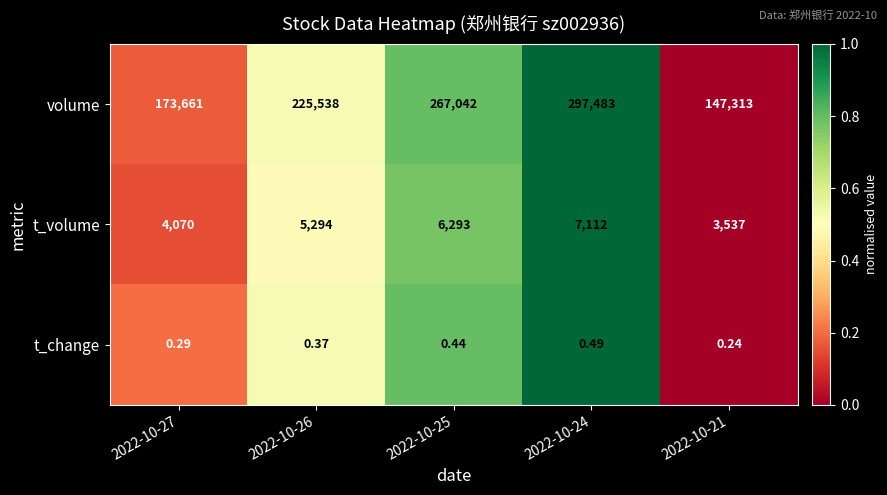

Rank the series at 2022-10-25 from lowest to highest value.

t_change, t_volume, volume